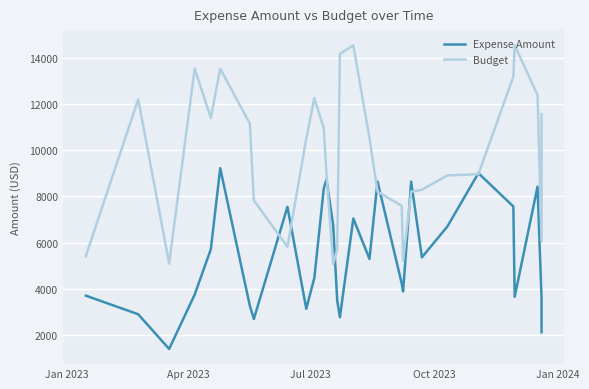

List the series in order of their peak value, lowest first.

Expense Amount, Budget